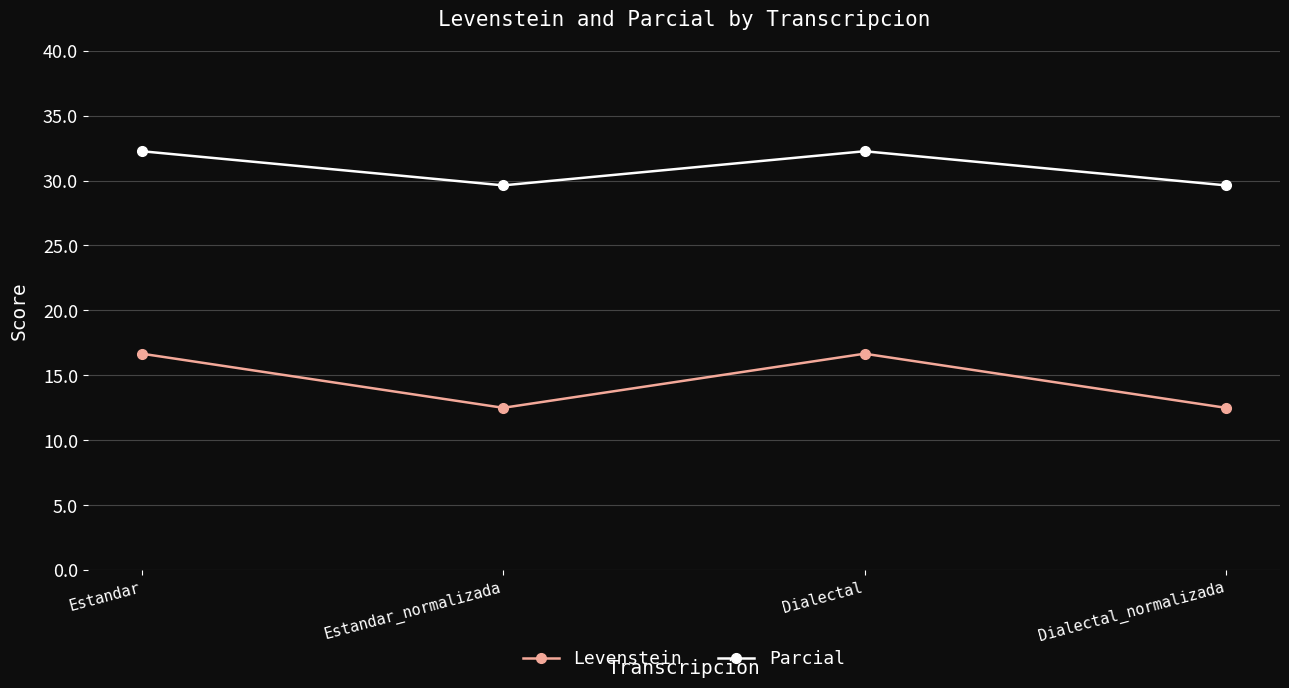

At how many categories does at least one series exceed 15?

4